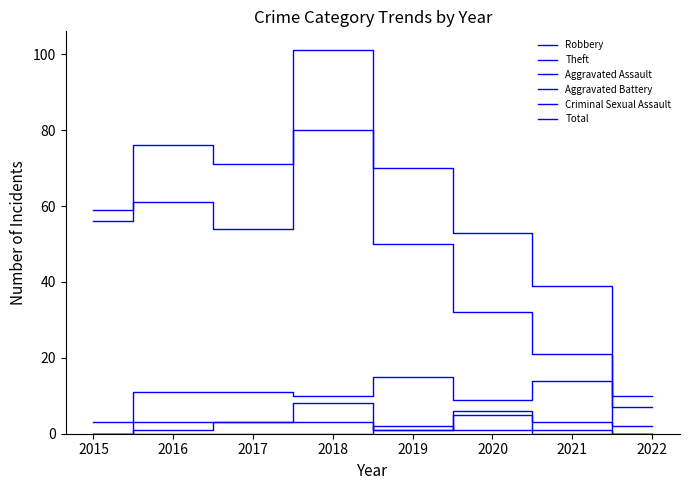

What is the difference between the maximum and second lowest values in the Aggravated Assault series?

6